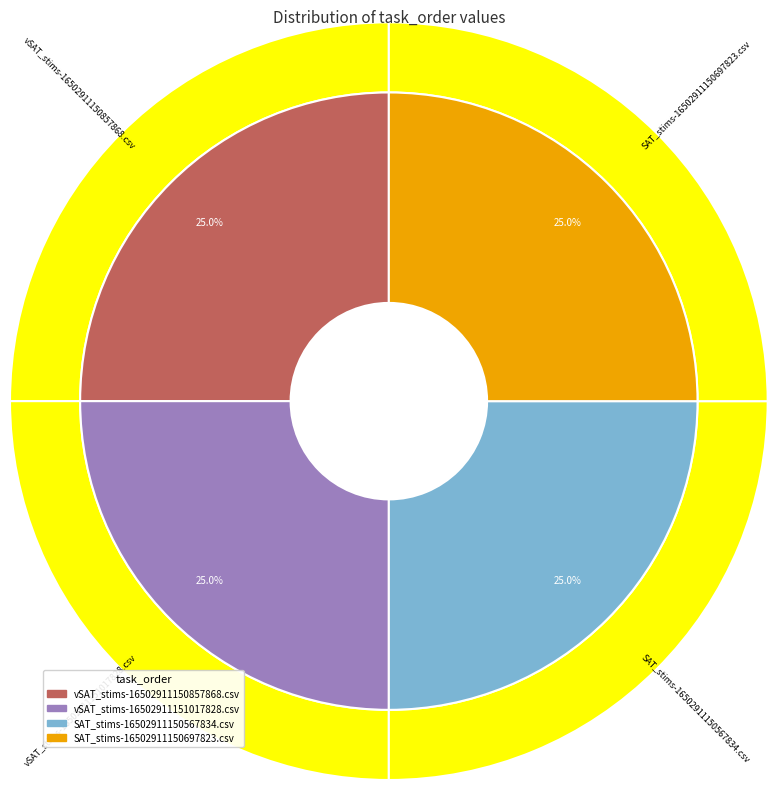

Is SAT_stims-16502911150697823.csv the majority of the pie?

No